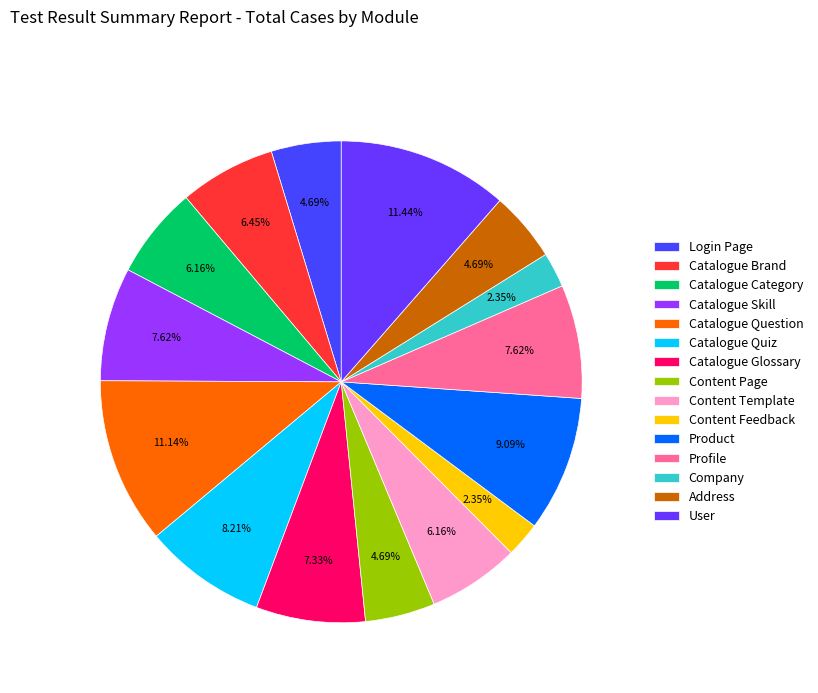

The Content Template slice represents 6% of the pie. True or false?

True